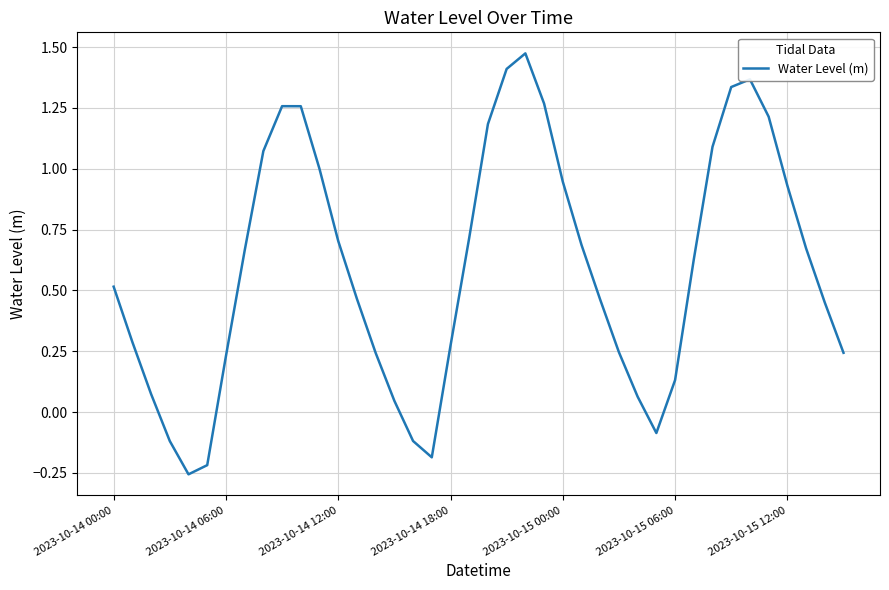

What is the difference between the maximum and minimum values?

1.7